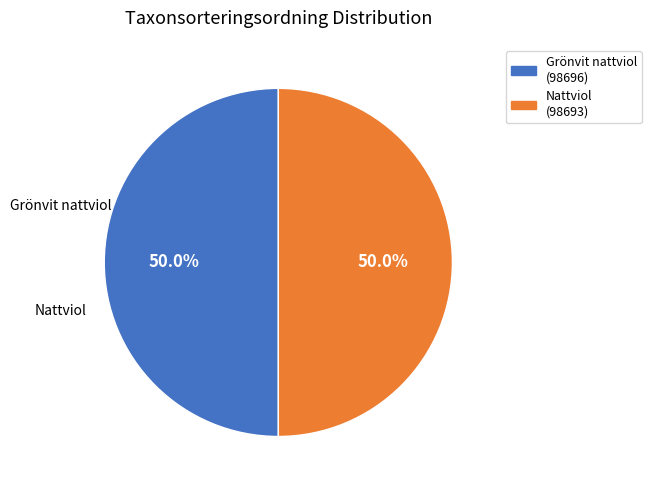

True or false: Nattviol (98693) accounts for 50% of the total.

True